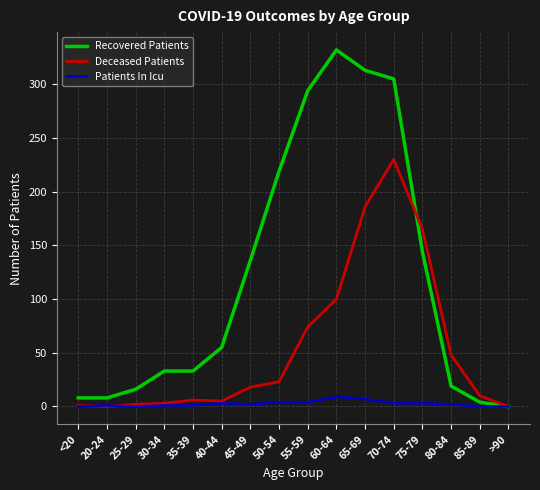

What is the greatest value displayed?

332